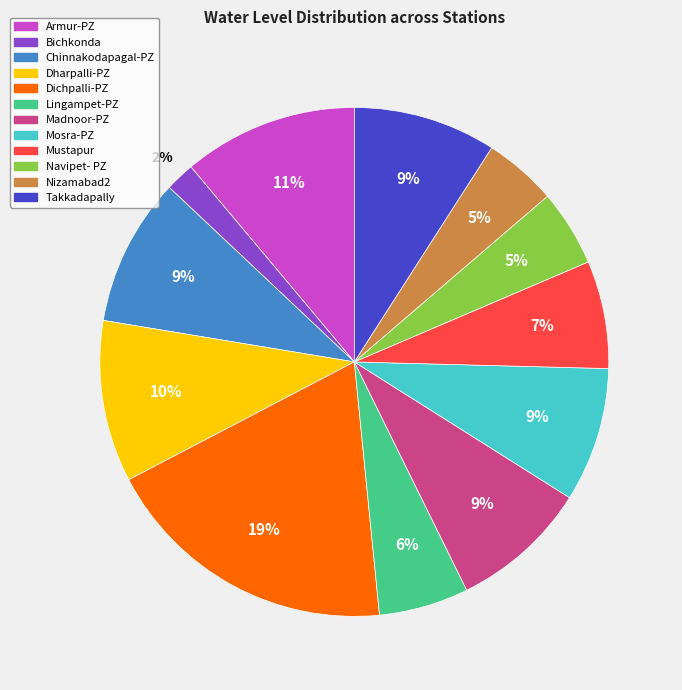

How many segments does this pie chart have?

12